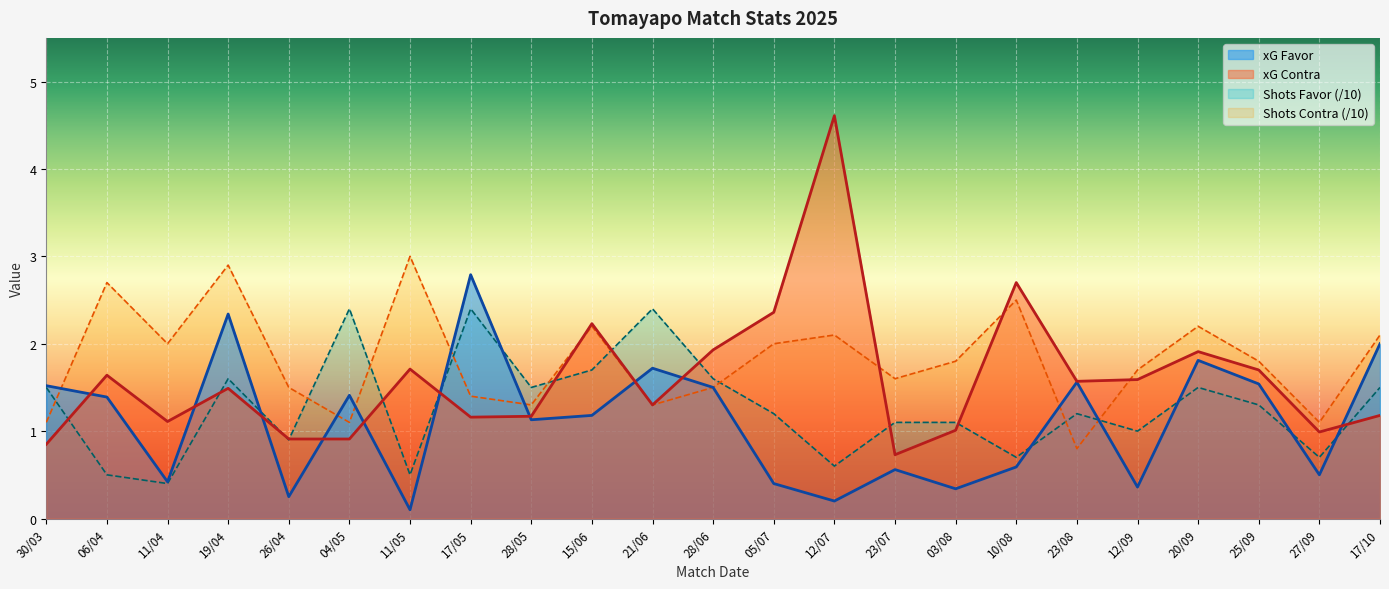

What is the smallest value displayed?

0.1